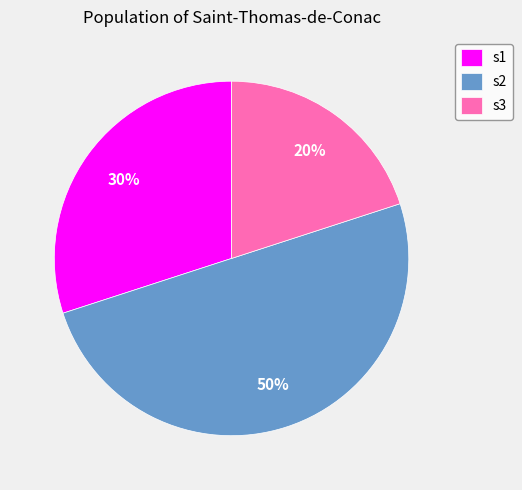

To the nearest percent, what is the average slice percentage?

33%